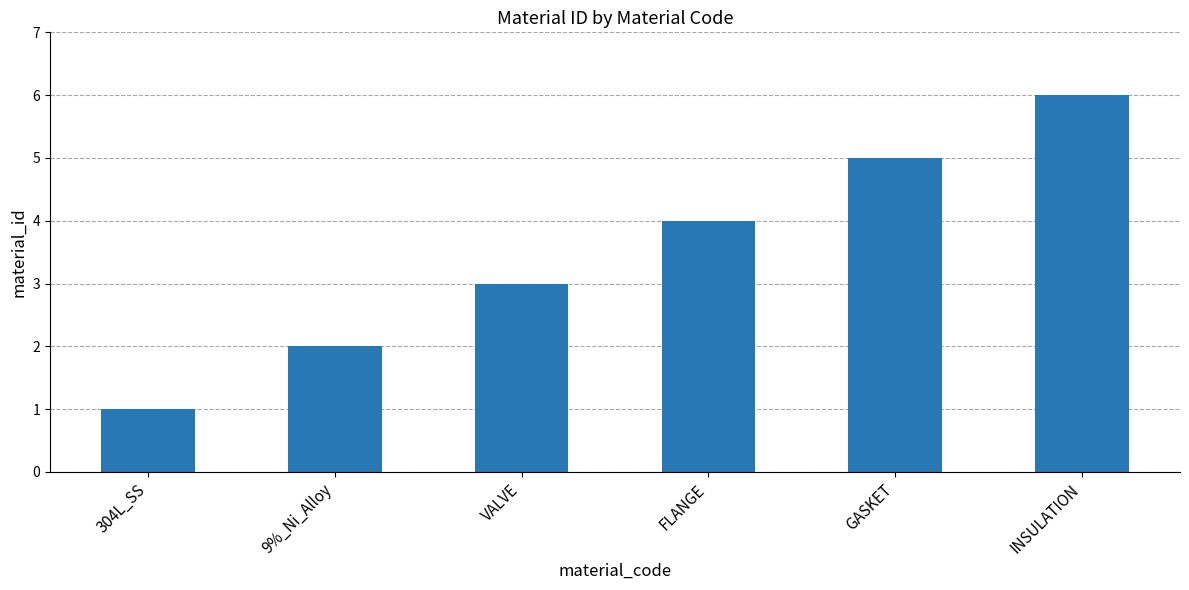

How many bars are there in total?

6